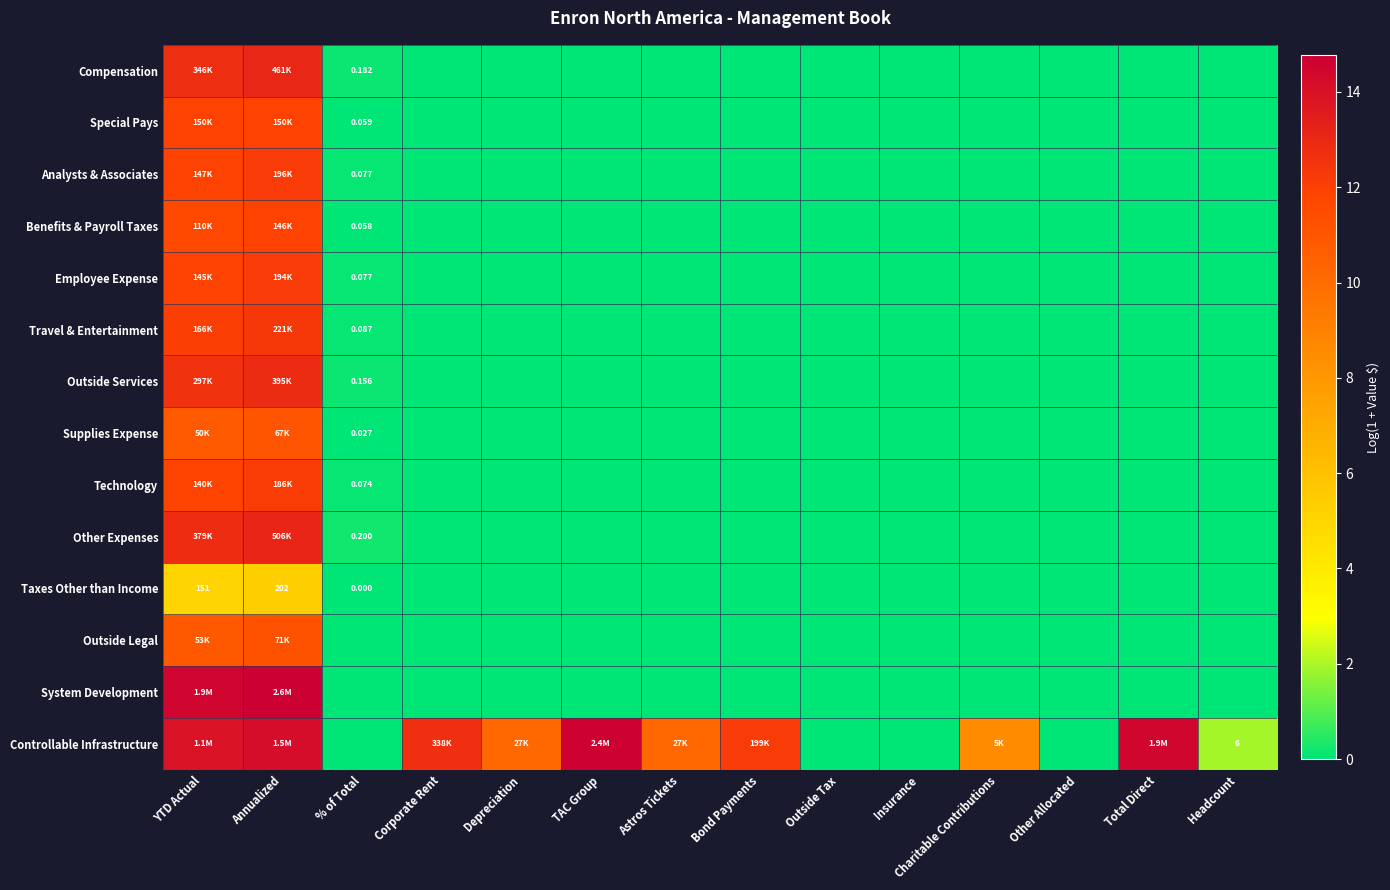

Rank the series by their maximum value, from lowest to highest.

Taxes Other than Income, Supplies Expense, Outside Legal, Benefits & Payroll Taxes, Special Pays, Technology, Employee Expense, Analysts & Associates, Travel & Entertainment, Outside Services, Compensation, Other Expenses, Controllable Infrastructure, System Development